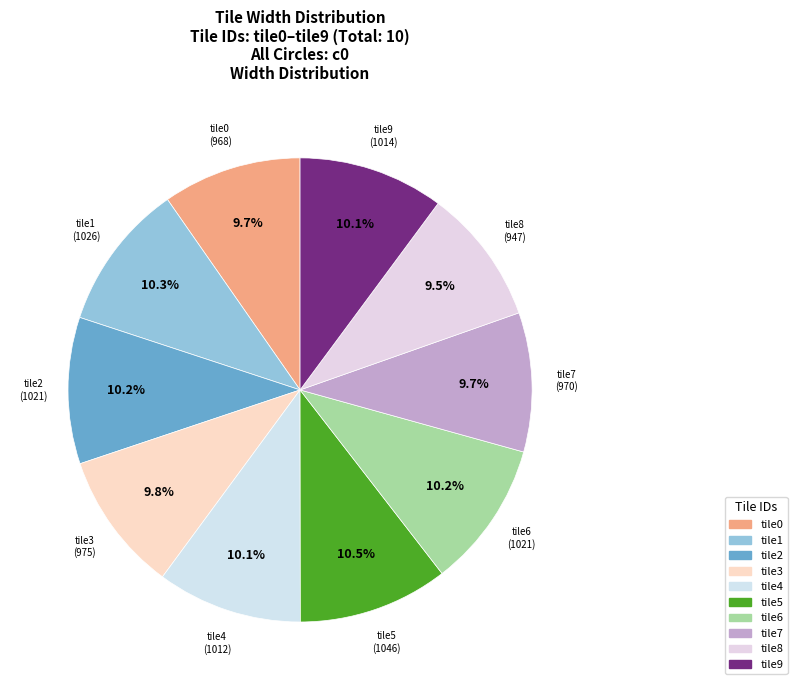

What portion of the pie excludes tile7?

90.3%